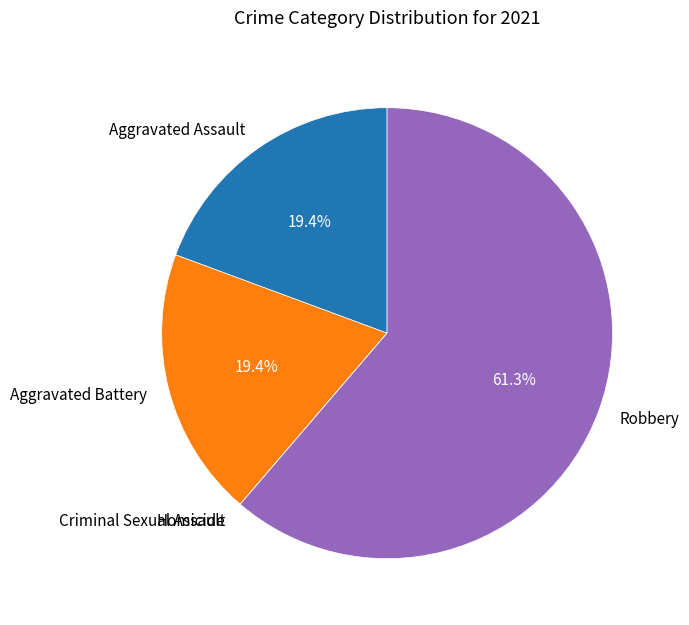

Which slice is the largest?

Robbery